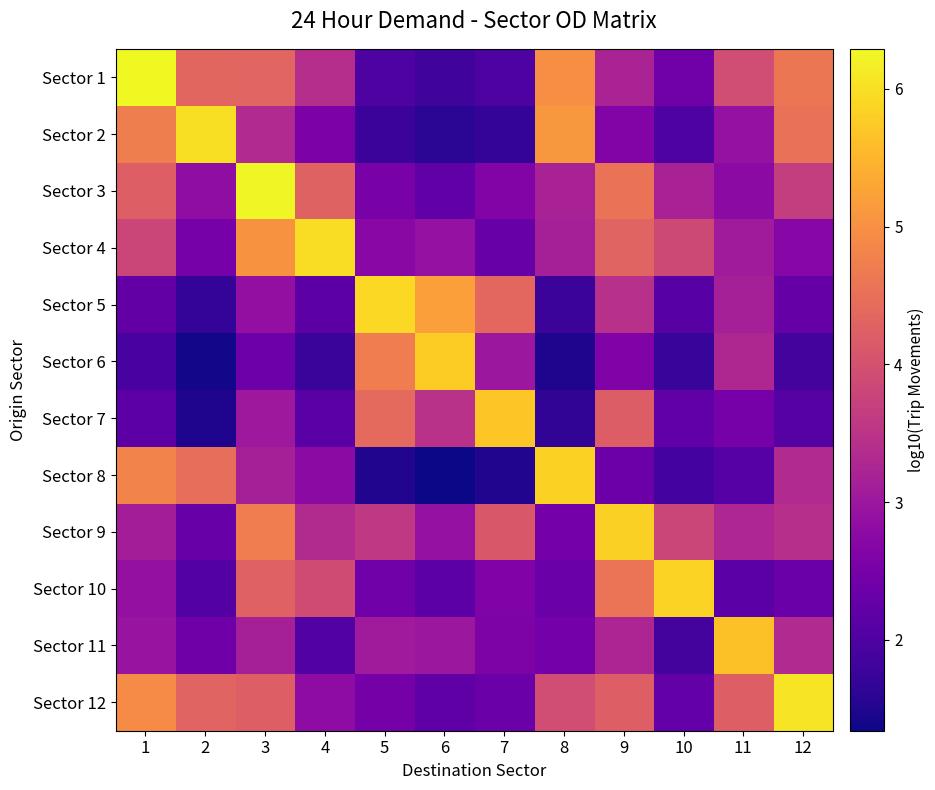

Rank the series by their maximum value, from lowest to highest.

Sector 11, Sector 7, Sector 6, Sector 9, Sector 8, Sector 10, Sector 5, Sector 4, Sector 2, Sector 12, Sector 3, Sector 1